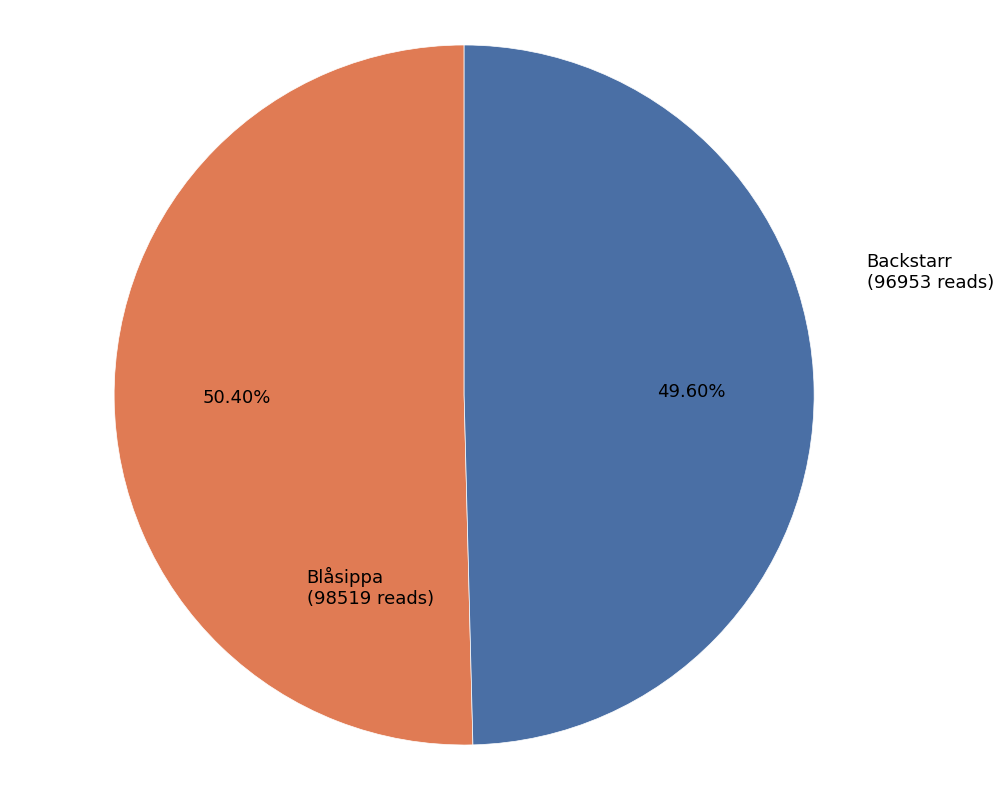

Does any single category account for the majority?

Yes